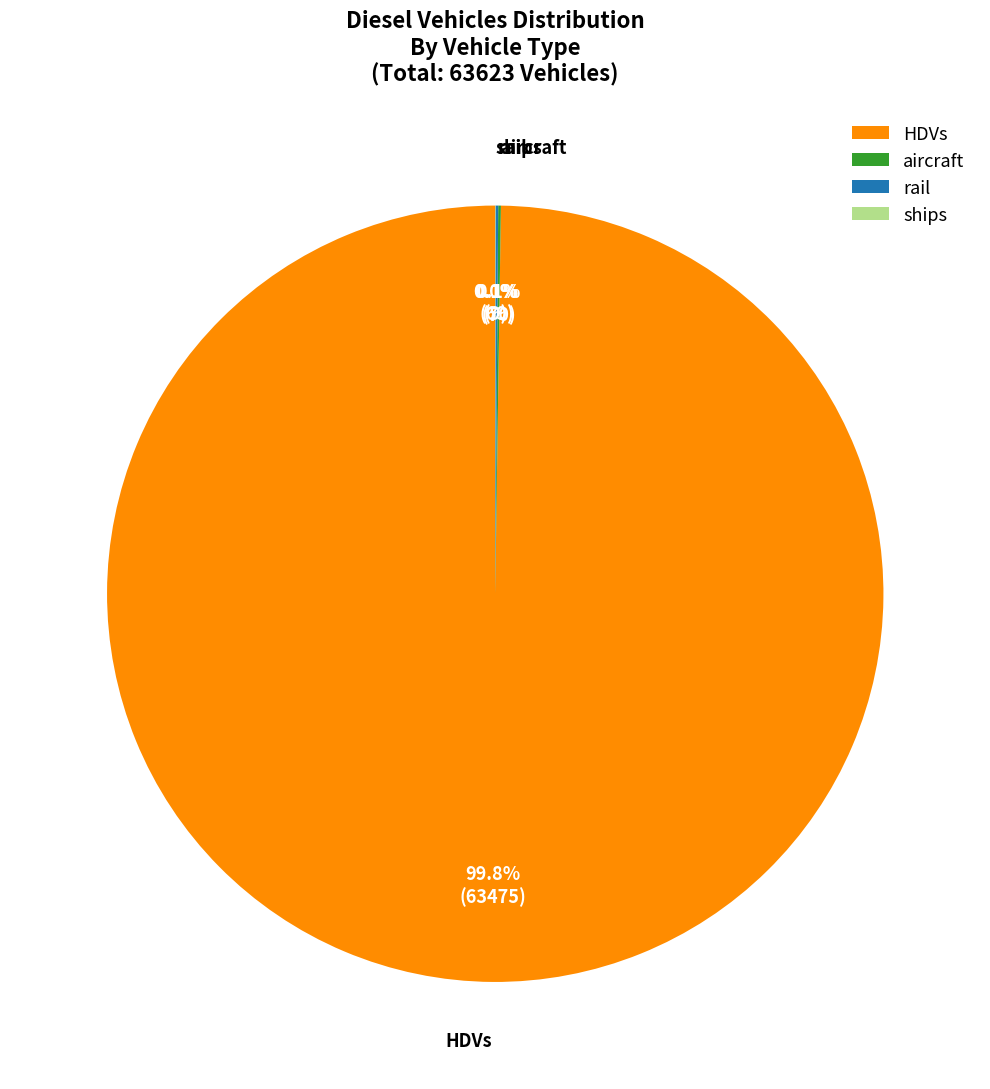

What percentage is NOT represented by HDVs?

0.2%